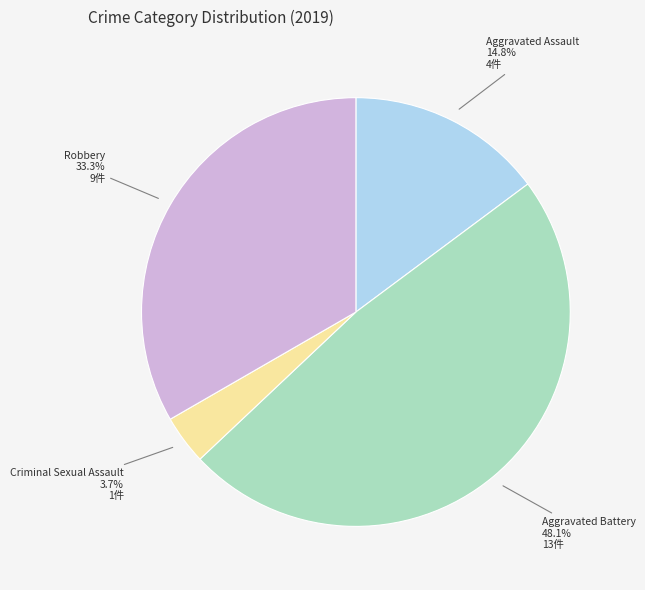

Is there any slice that represents more than half of the pie?

No